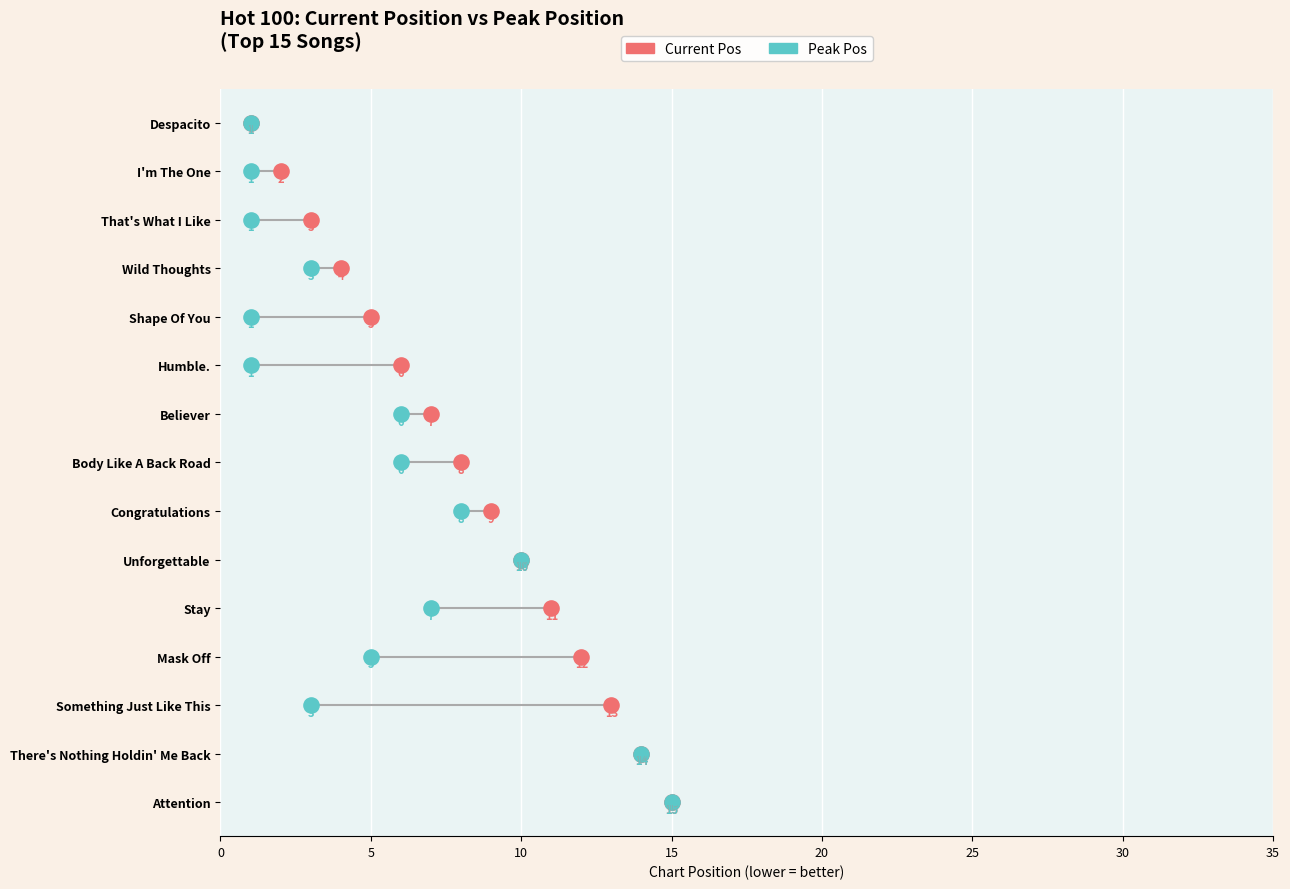

What are all the series names shown in the legend?

Current Pos, Peak Pos